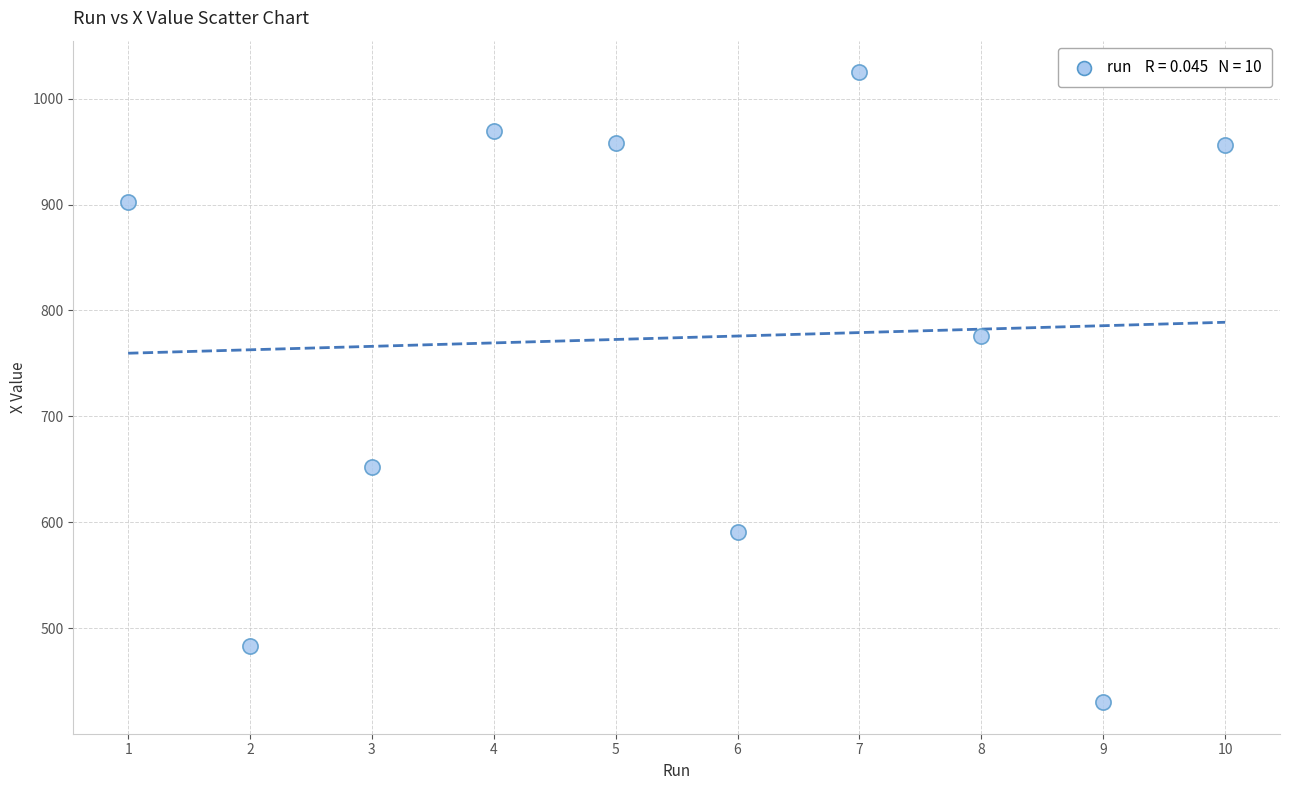

What Y value in the scatter plot is closest to 727?

776